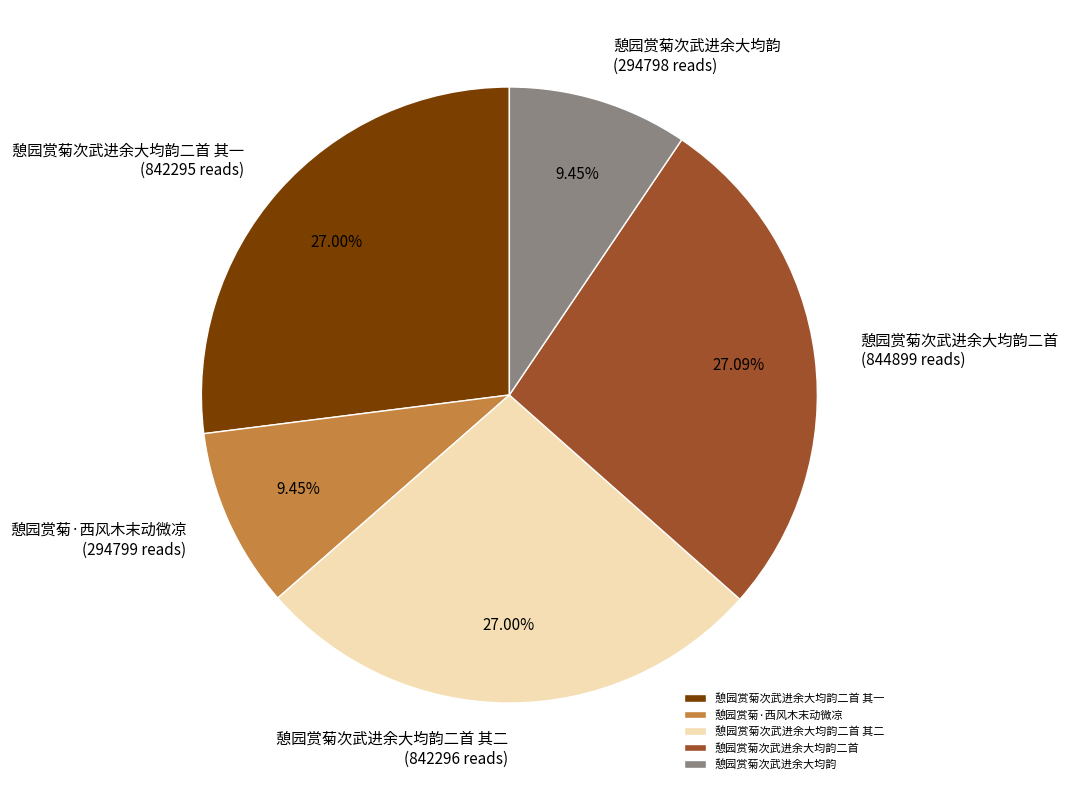

Does 憩园赏菊次武进余大均韵二首 其一 account for over 50% of the chart?

No